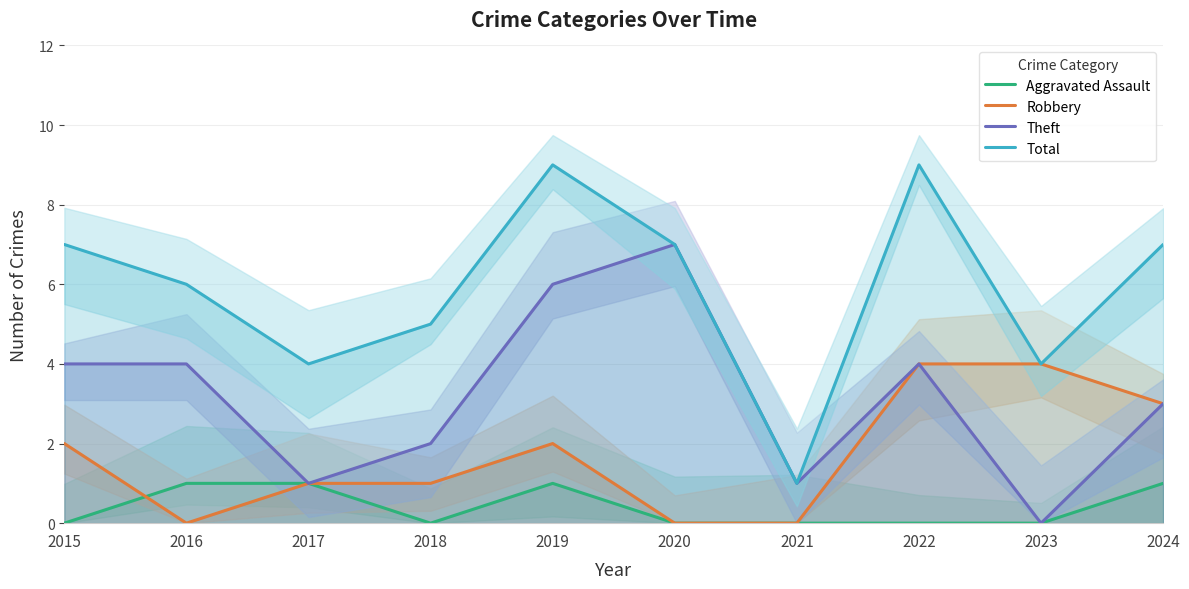

Reading left to right, what are all the values shown in this chart?

Aggravated Assault: 0	1	1	0	1	0	0	0	0	1
Robbery: 2	0	1	1	2	0	0	4	4	3
Theft: 4	4	1	2	6	7	1	4	0	3
Total: 7	6	4	5	9	7	1	9	4	7